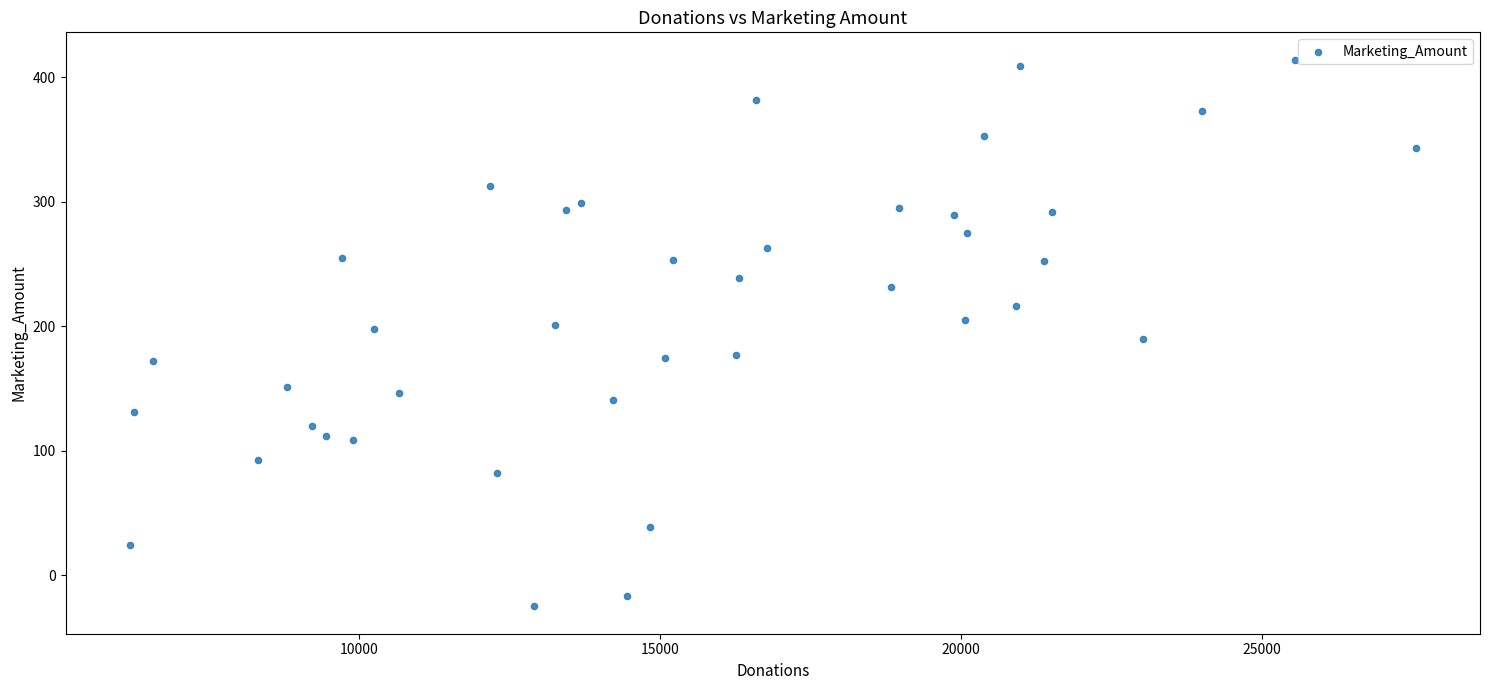

What is the range of Y values (max minus min)?

438.9